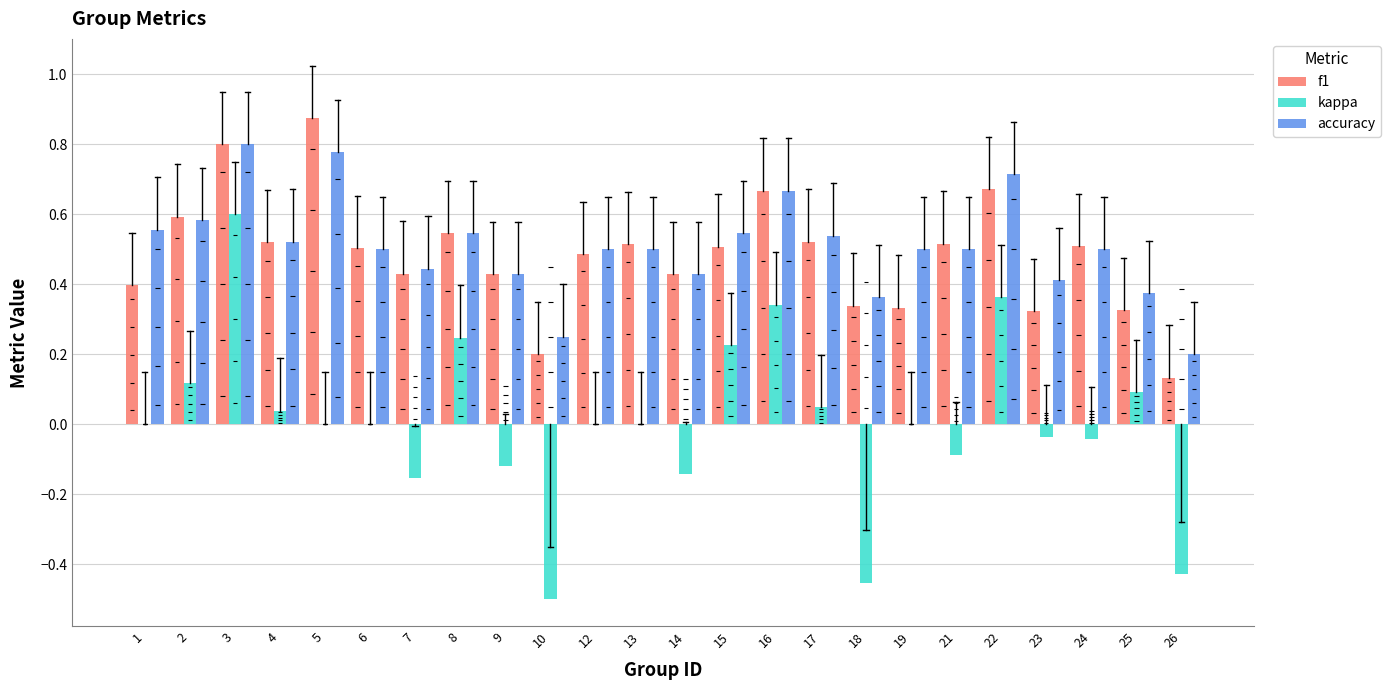

Which series changed the most between 5 and 7?

f1